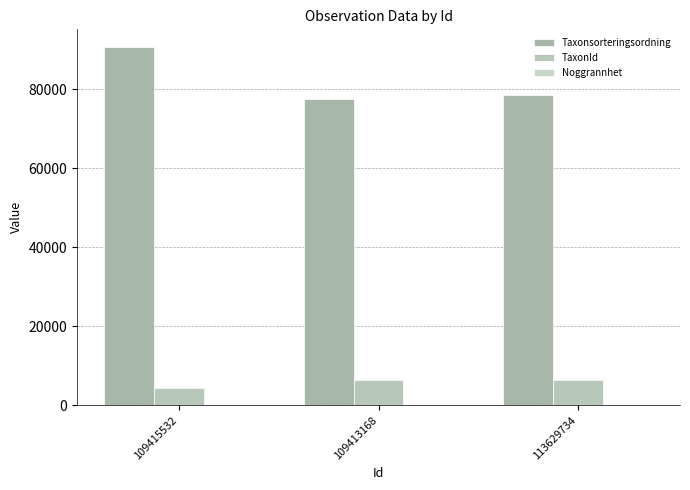

The value of TaxonId at 109415532 is 5931. True or false?

False